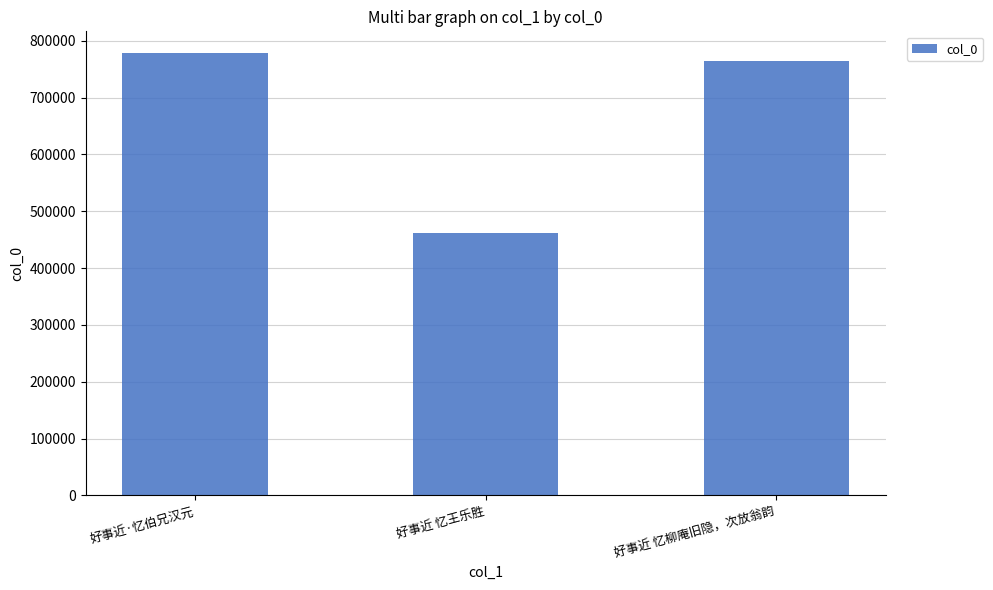

What is the value of the 3rd bar from the left?

764230